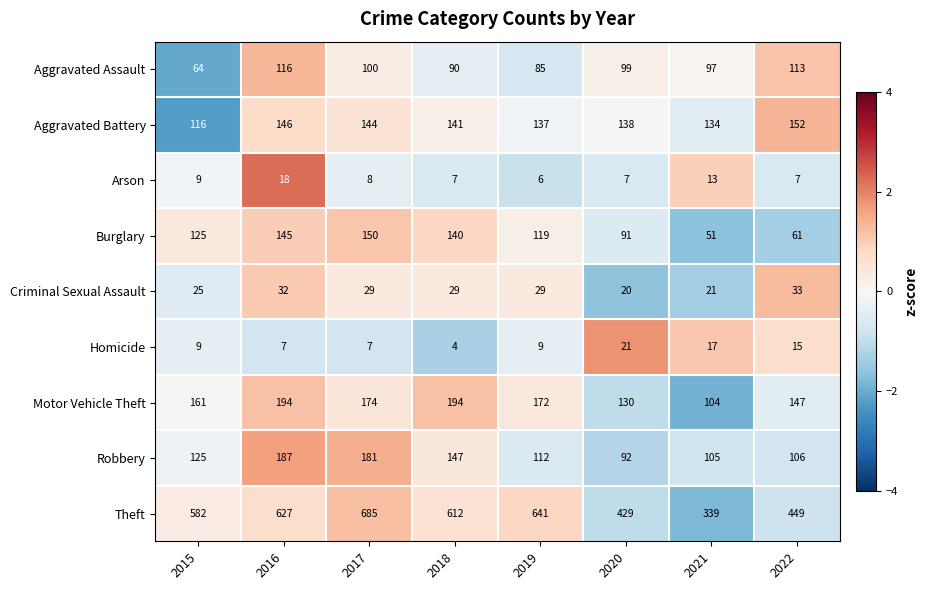

What is the sum of all Burglary values?

882